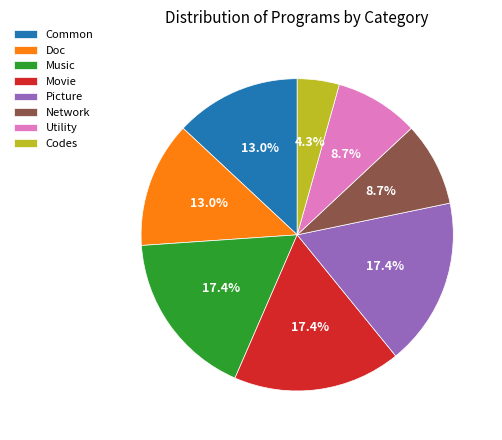

Is there any slice that represents more than half of the pie?

No